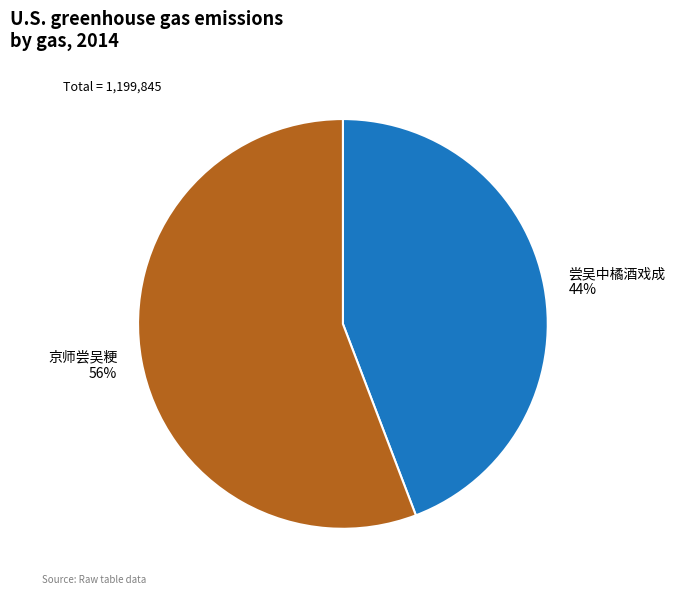

What is the largest slice in the pie chart?

京师尝吴粳